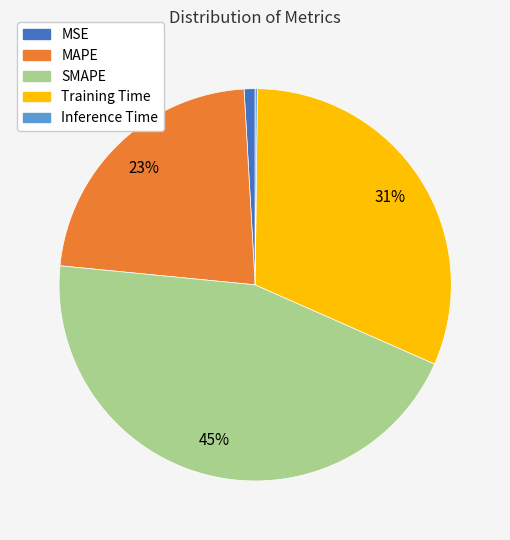

The MSE slice represents 11% of the pie. True or false?

False